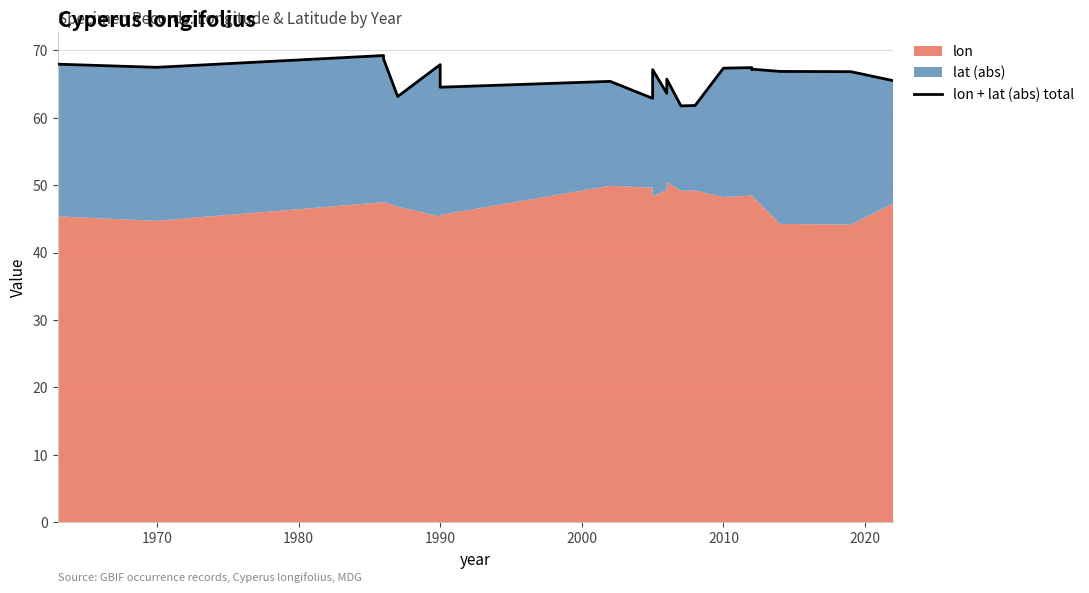

Reading left to right, list all the values displayed in this chart.

67.9	67.5	69.2	68.7	63.1	67.9	64.5	65.4	62.9	67.1	63.6	65.7	61.7	61.8	67.3	67.4	67.2	67.2	66.9	66.8	65.5